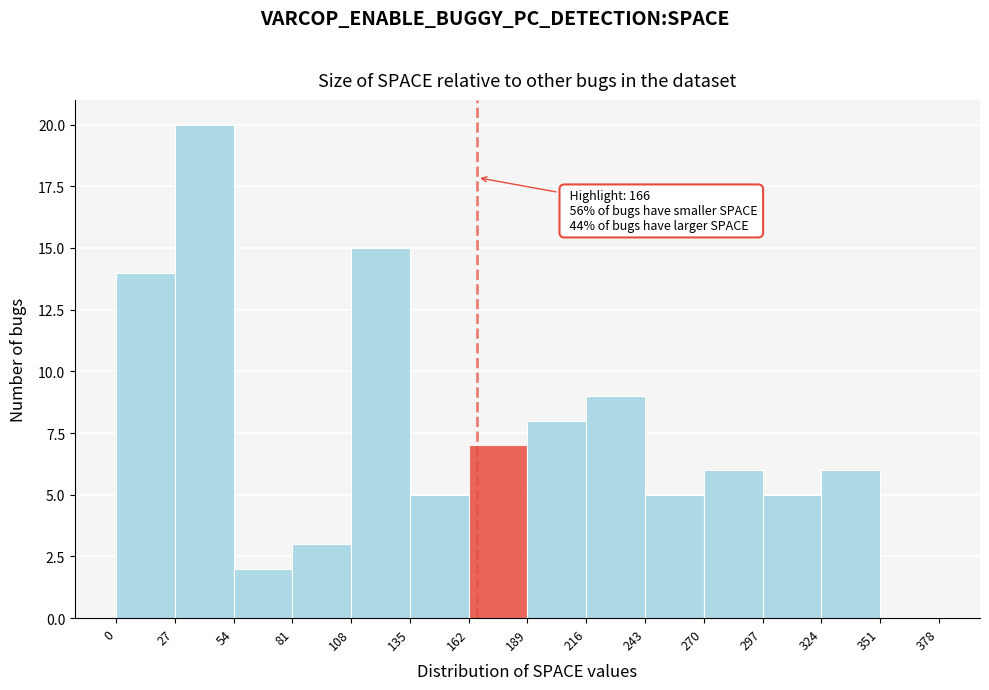

Over which range of the x-axis is the bar tallest?

27 to 54